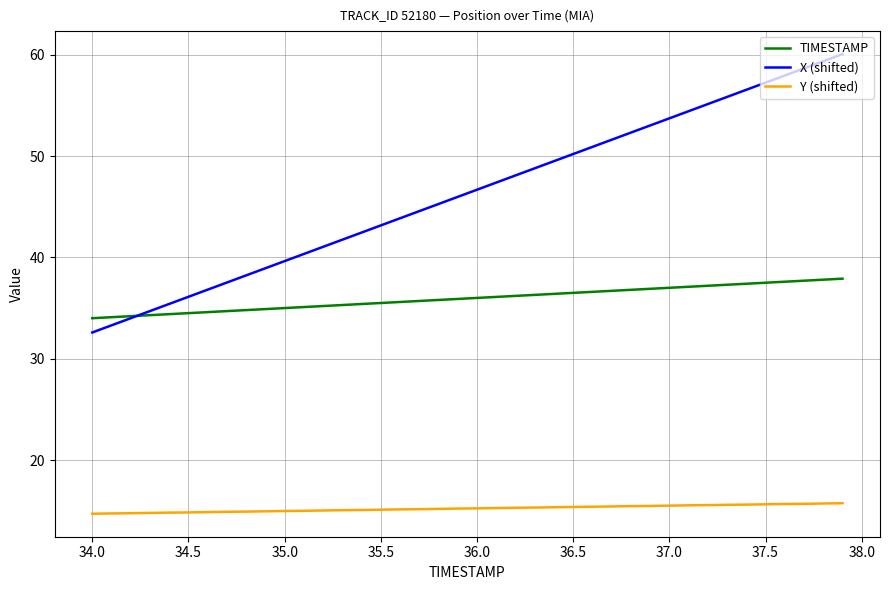

Which series has the largest range (max minus min)?

X (shifted)